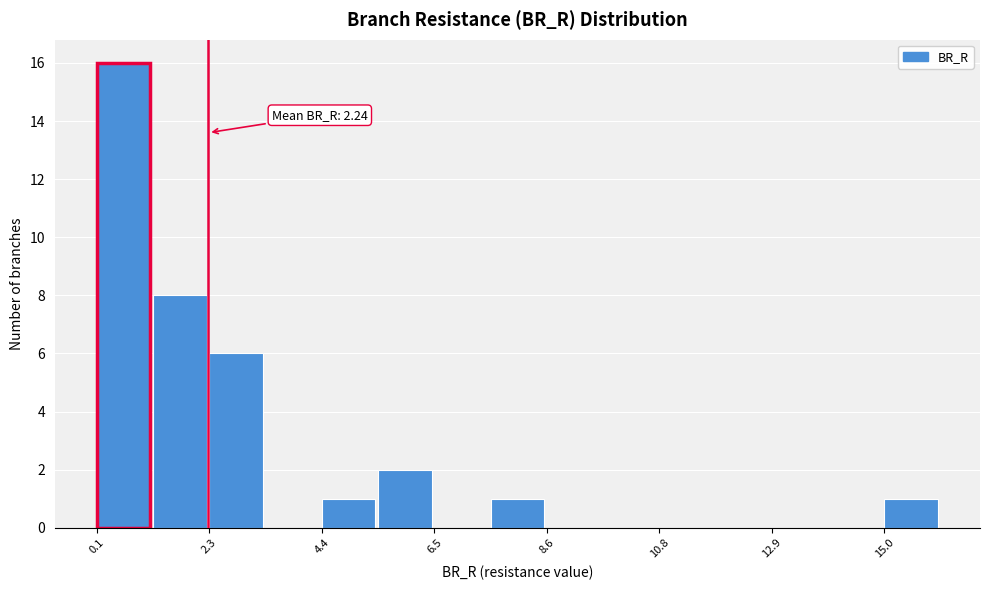

Around what value on the x-axis is the tallest bar? Give the approximate position of its centre, as read against the axis.

0.5